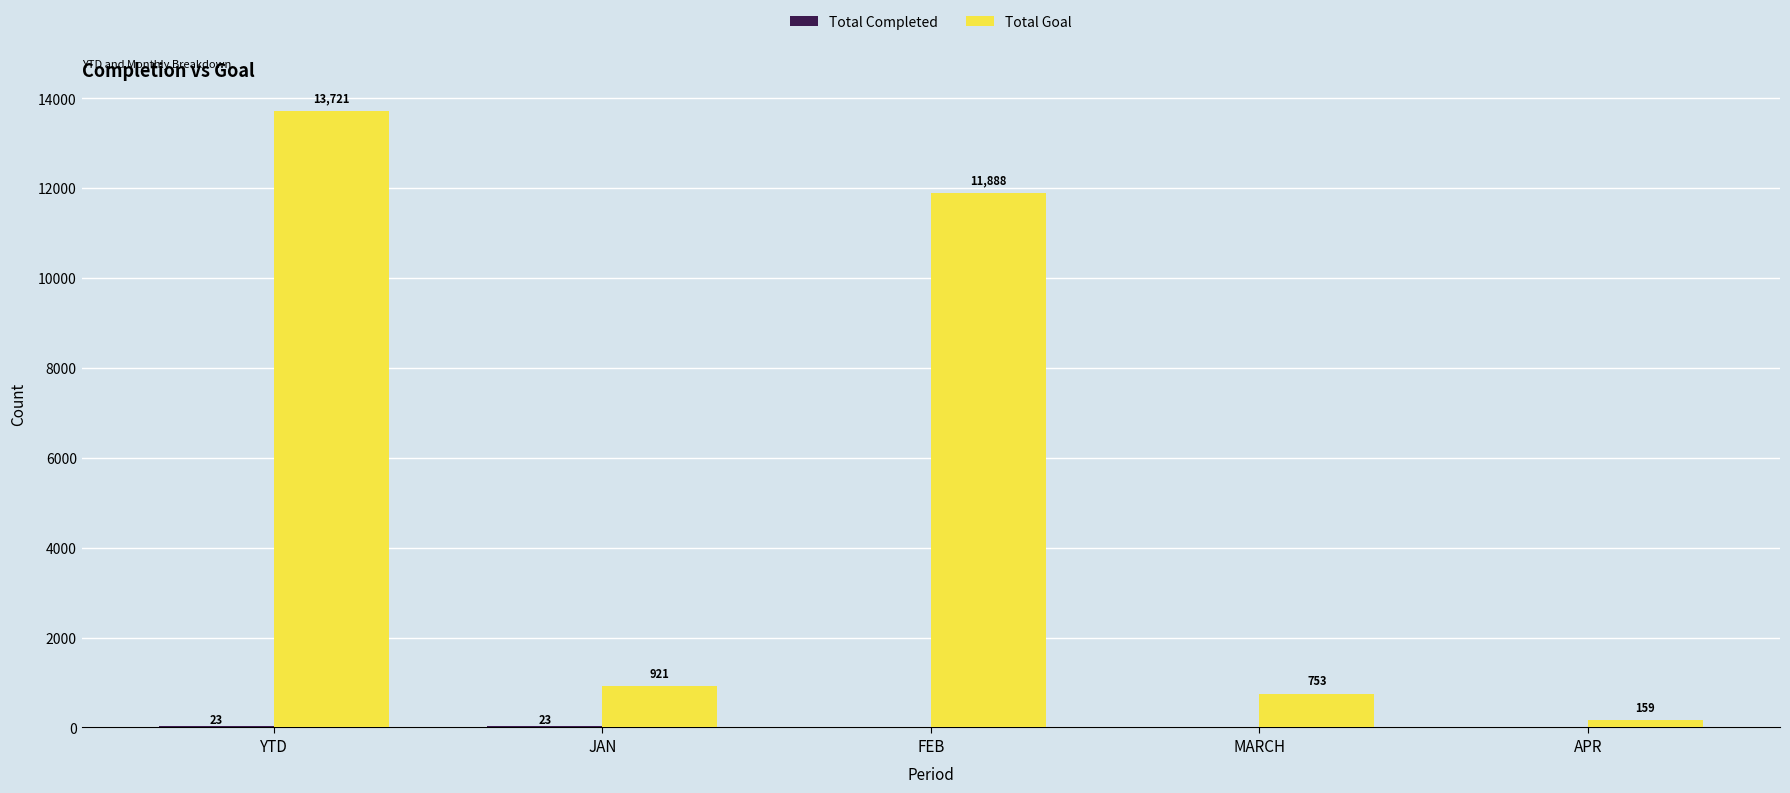

What is the maximum value shown in the chart?

13721